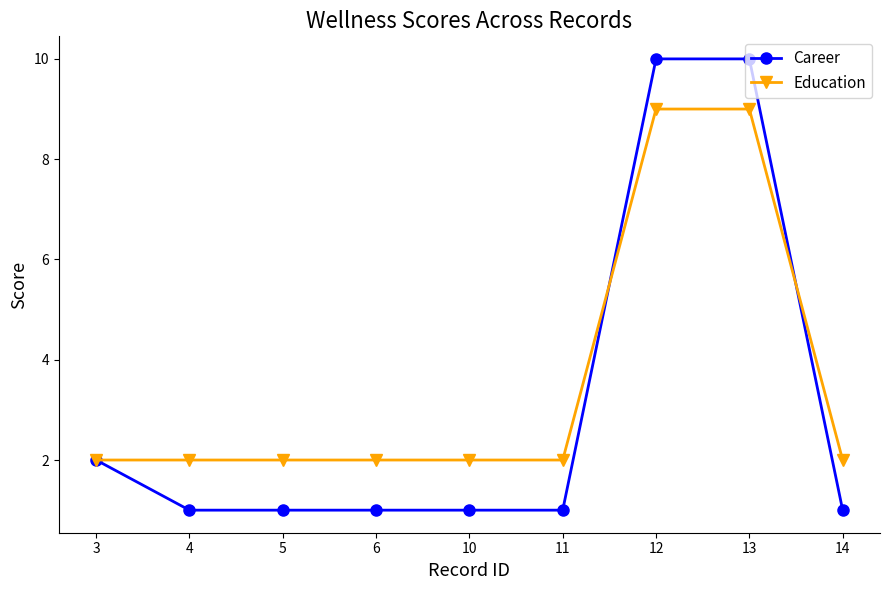

Reading left to right, what are all the values shown in this chart?

Career: 3=2	4=1	5=1	6=1	10=1	11=1	12=10	13=10	14=1
Education: 3=2	4=2	5=2	6=2	10=2	11=2	12=9	13=9	14=2